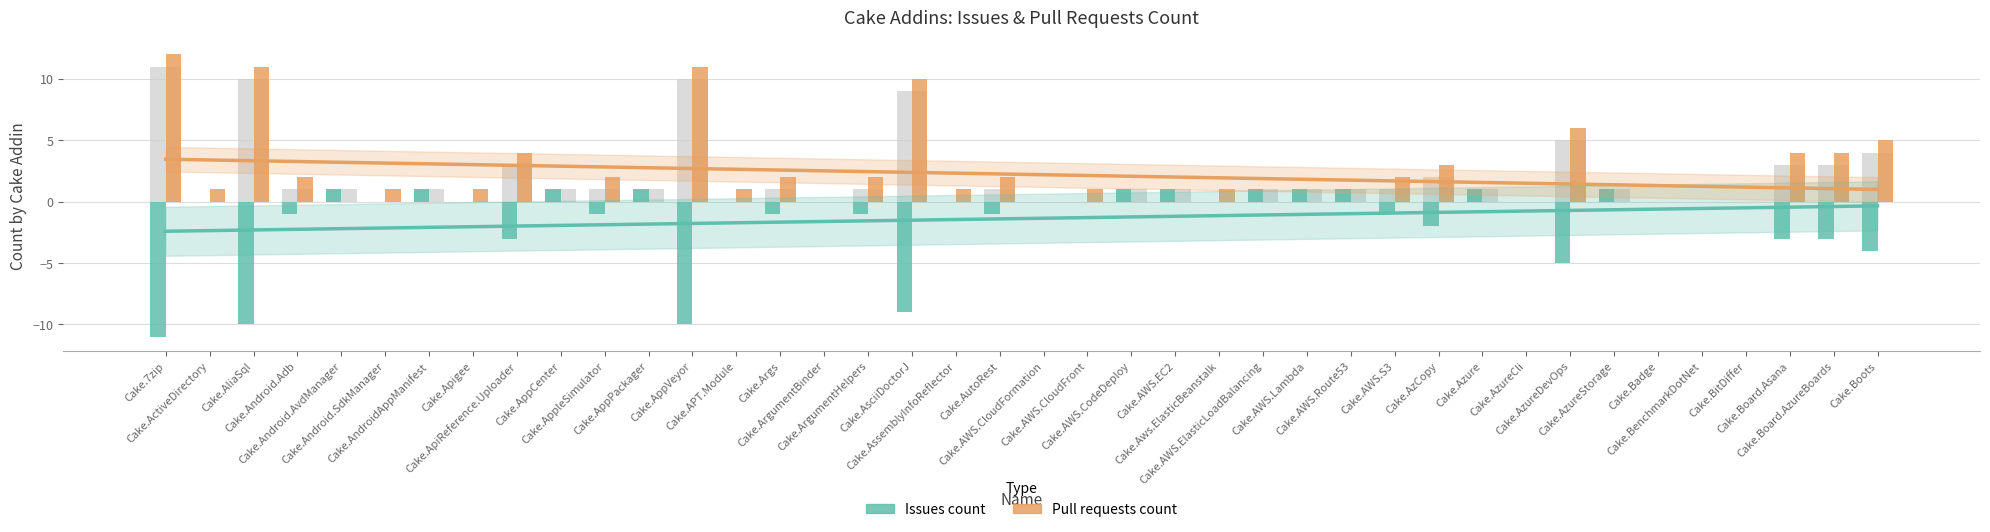

What is the smallest value displayed?

-11